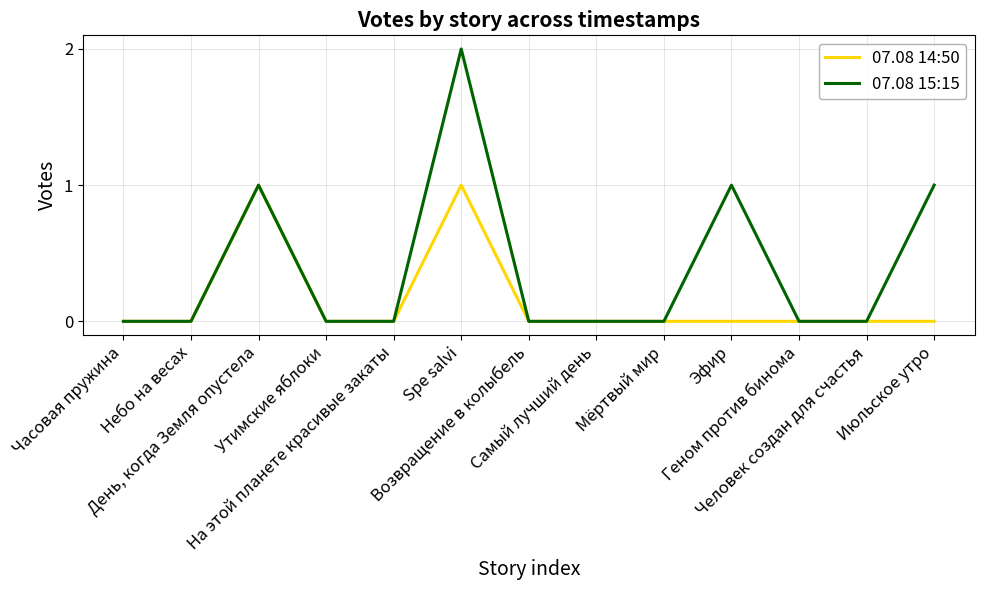

Count the number of categories in the chart.

13